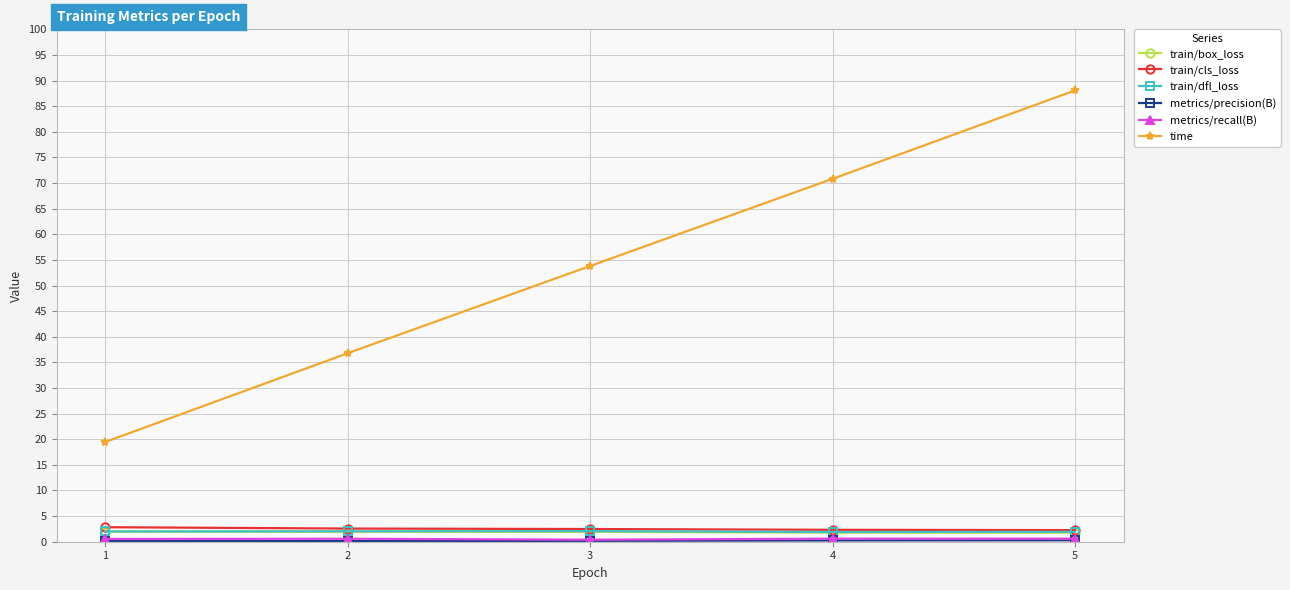

What is the spread (max minus min) of values at 1?

19.3